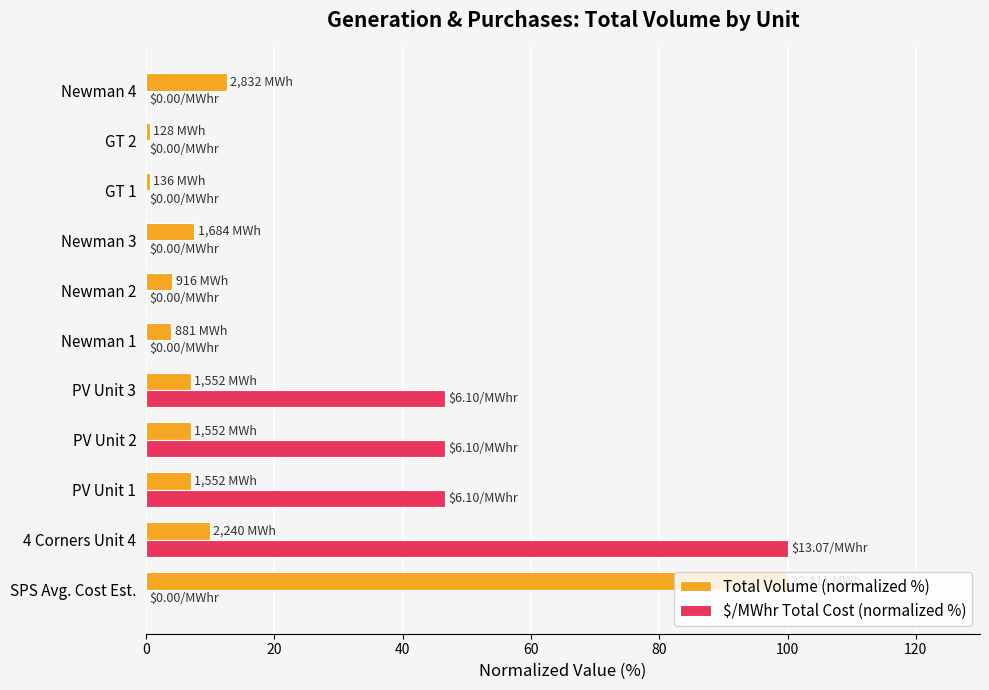

Between PV Unit 3 and Newman 1, which series saw the biggest shift?

$/MWhr Total Cost (normalized %)